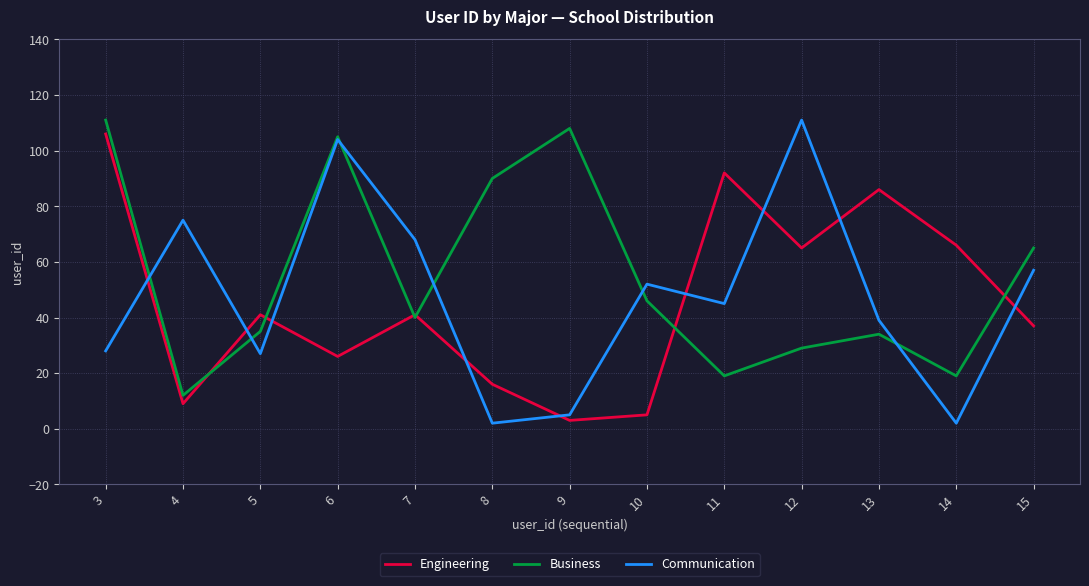

True or false: Communication has a value of 22 at 13.

False